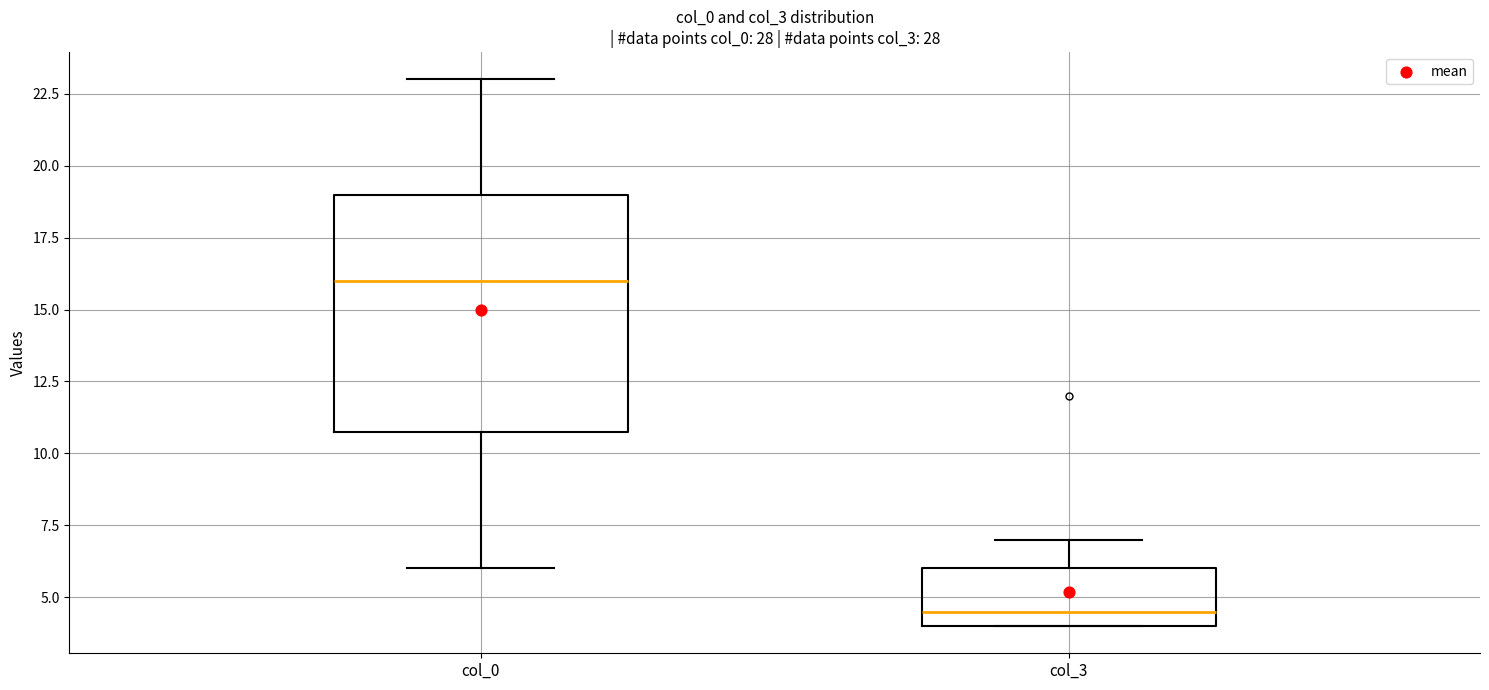

Reading left to right, read every box against the y-axis: the position of its median line, the range the box covers, and the ends of its whiskers. The values are not printed on the chart, so give them approximately, as read against the axis.

col_0: median 16.0, box 11.0 to 19.0, whiskers 6.0 to 23.0
col_3: median 4.5, box 4.0 to 6.0, whiskers 4.0 to 7.0